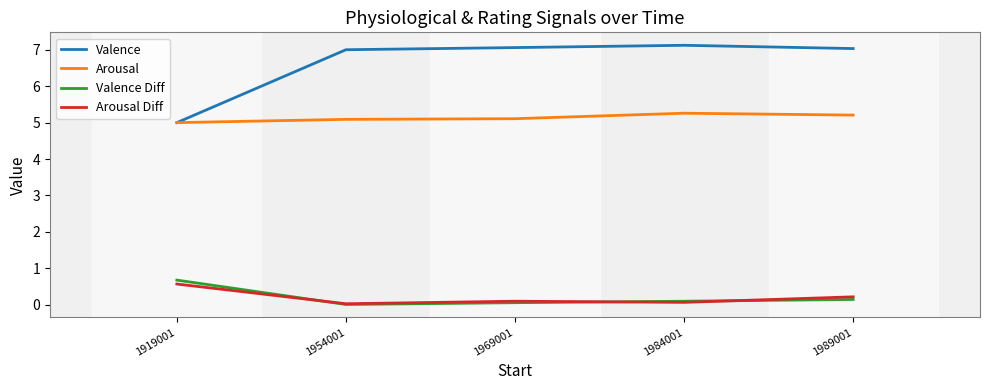

How many series are shown in this chart?

4